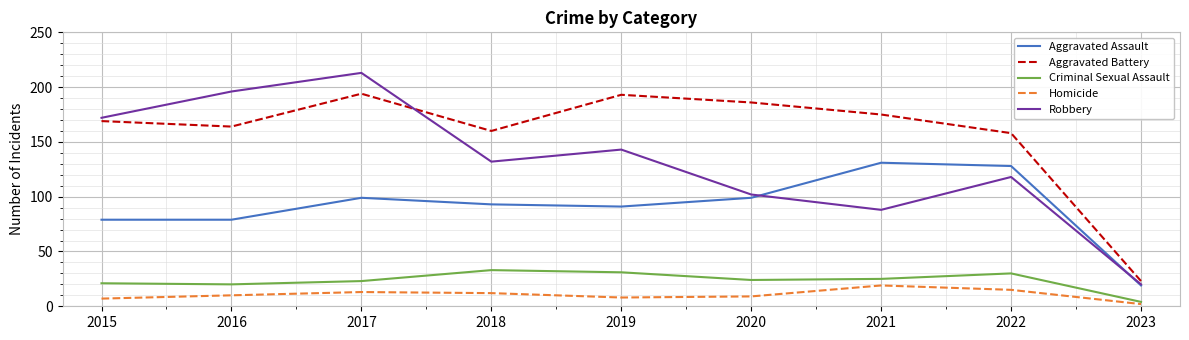

What value does the Criminal Sexual Assault series have at 2019?

31